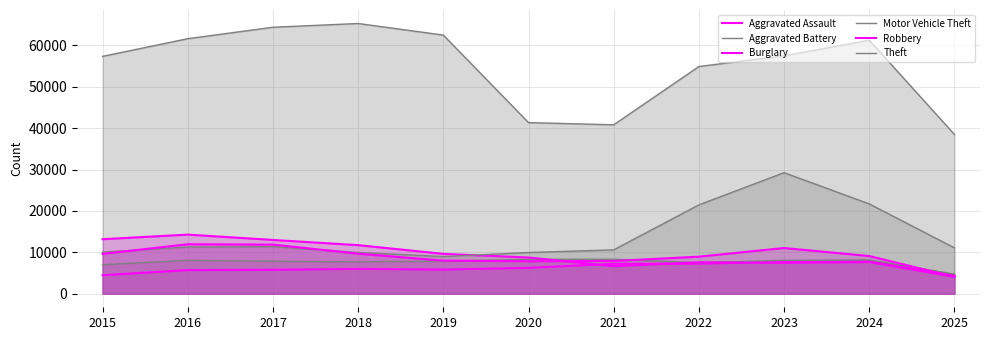

How many values in the Theft series exceed 57492?

5